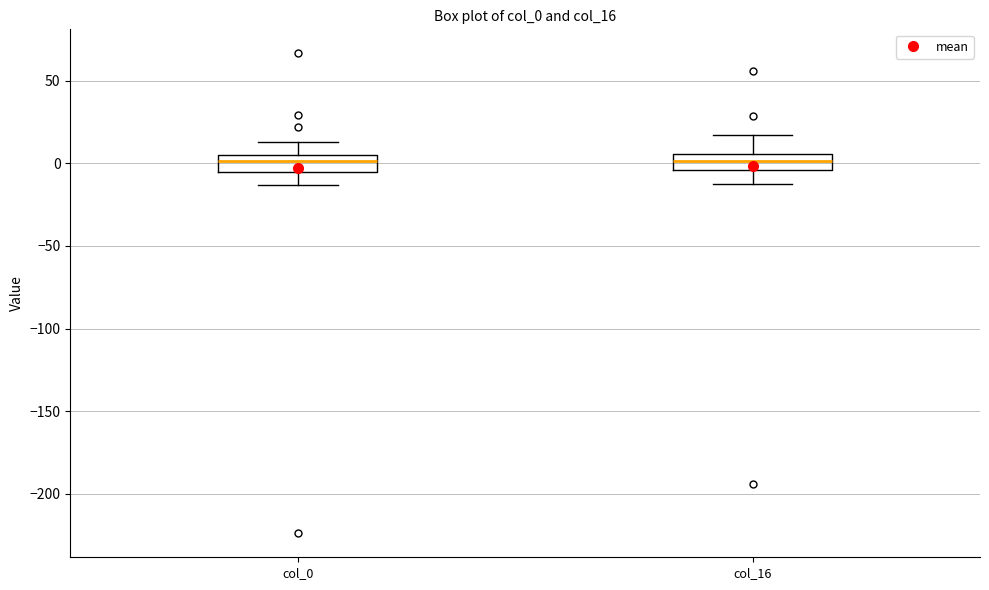

Where does the lower whisker of the box for col_16 end on the y-axis? The values are not printed on the chart, so give them approximately, as read against the axis.

-15